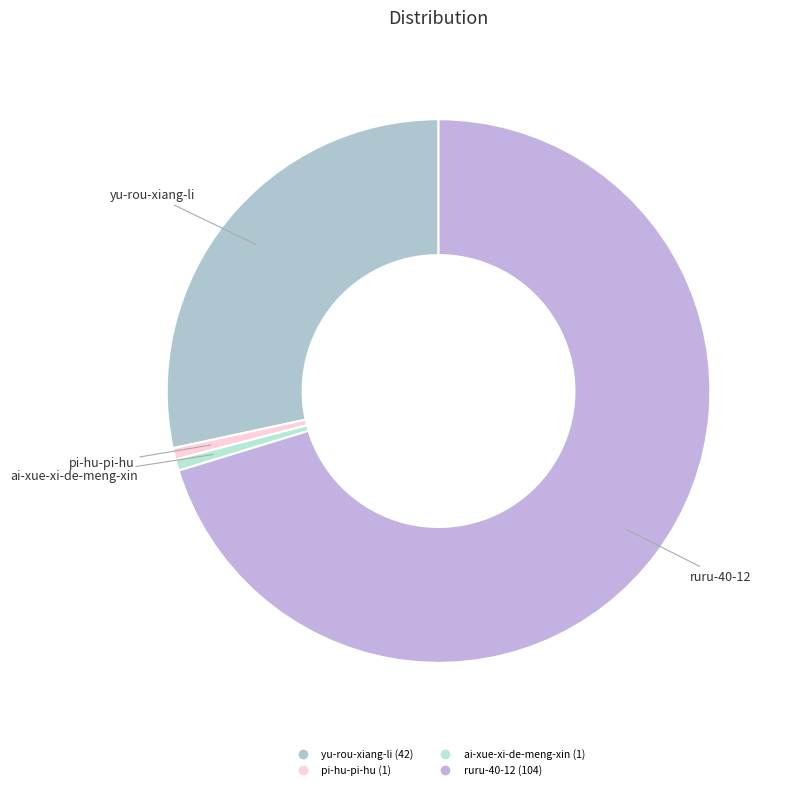

Combined, do ruru-40-12 and yu-rou-xiang-li account for over 50%?

Yes